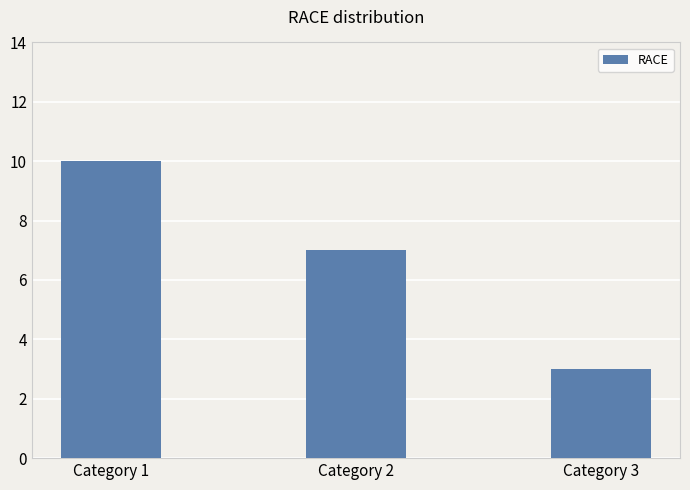

What is the value of the 1st bar from the left?

10